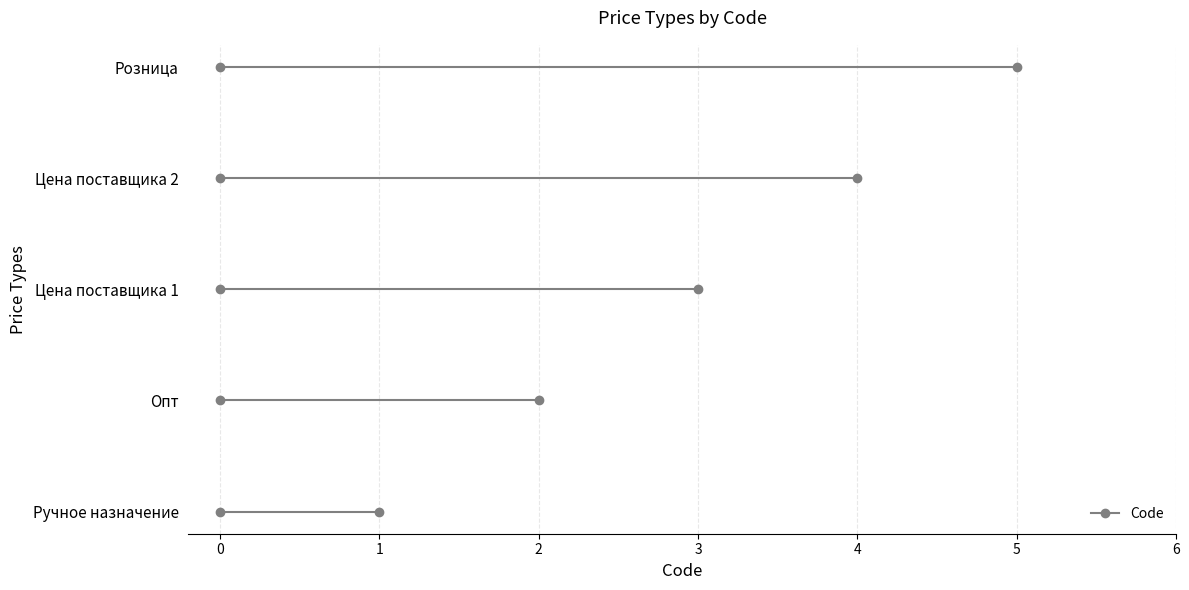

What is the ratio of the value at Цена поставщика 1 to the value at Ручное назначение?

3.0